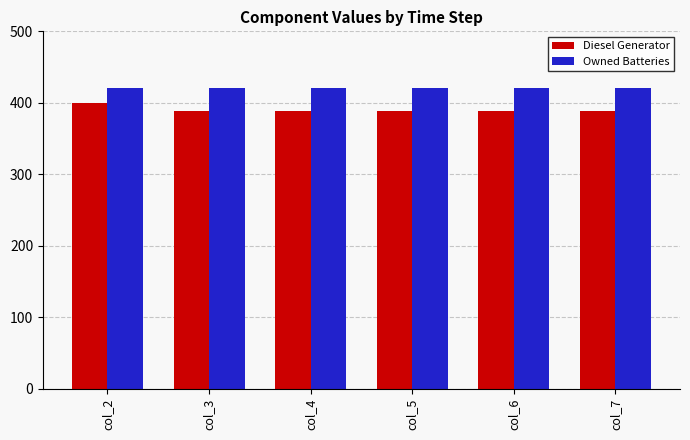

What value does the Diesel Generator series have at col_6, to the nearest 10?

390